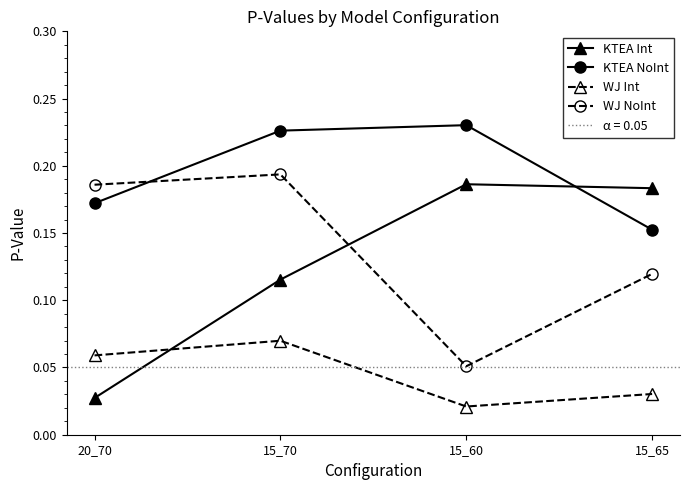

What is the label of the 1st point from the right?

15_65